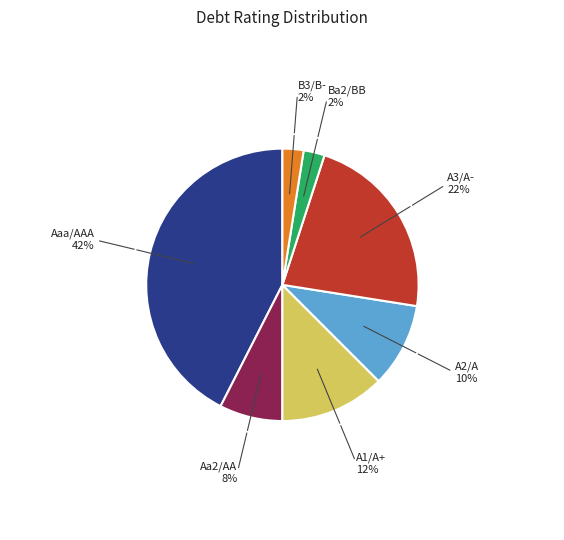

Is there a majority slice in this chart?

No